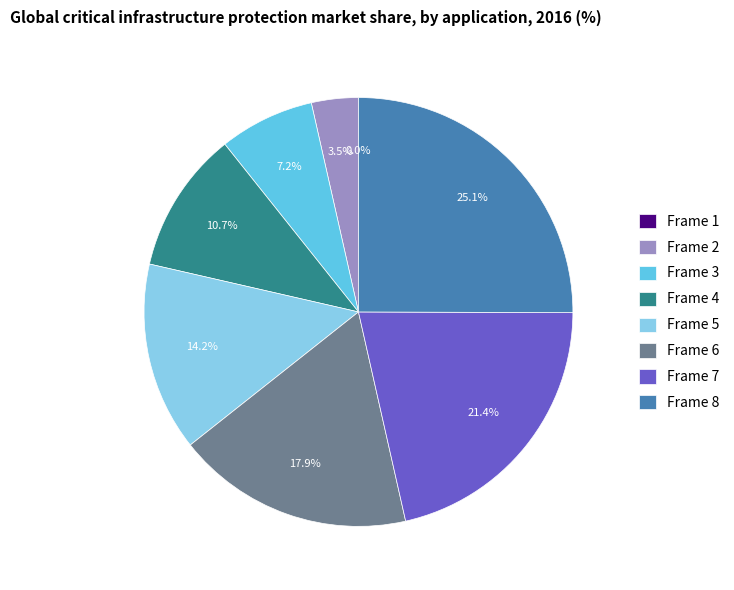

Does Frame 8 account for over 50% of the chart?

No